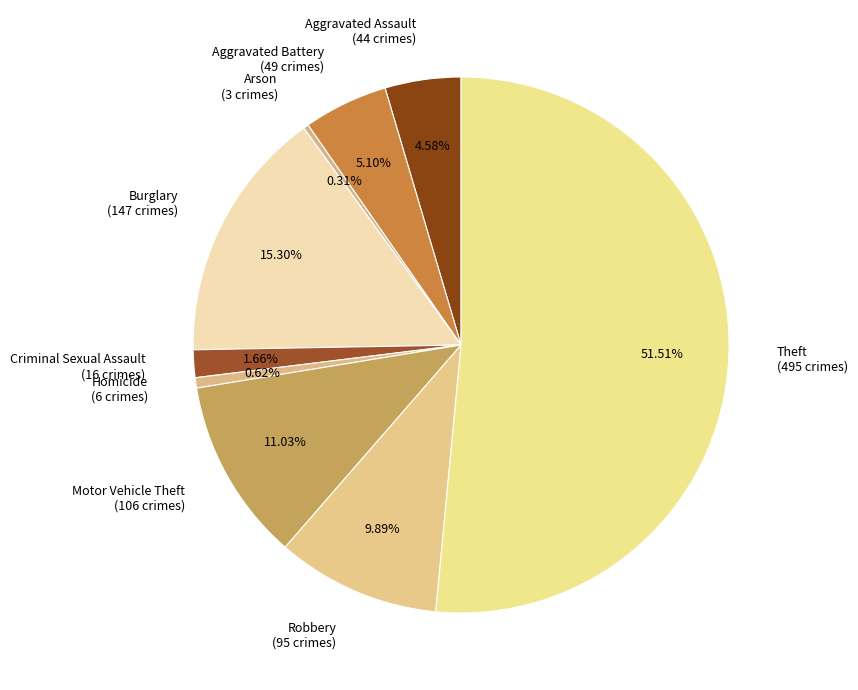

Is there a majority slice in this chart?

Yes